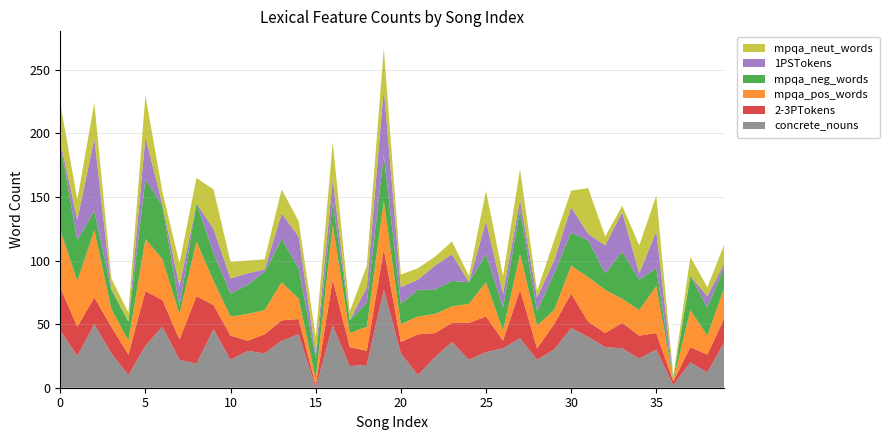

Reading right to left, what are all the values shown in this chart?

concrete_nouns: 36	12	20	2	30	23	31	32	40	47	30	22	39	31	28	22	36	24	10	27	77	18	17	49	0	42	37	27	29	22	46	19	22	48	33	10	27	50	25	45
2-3PTokens: 19	14	12	3	13	18	20	11	12	27	20	9	38	6	28	29	15	19	32	9	32	11	15	36	2	12	16	15	8	19	19	53	16	21	43	16	21	21	23	34
mpqa_pos: 24	15	29	1	37	20	19	34	35	22	11	18	28	8	27	15	13	15	14	14	38	19	11	43	5	16	30	19	21	15	19	43	20	32	41	11	14	53	36	45
mpqa_neg: 16	22	27	1	14	24	37	13	29	26	29	11	35	18	22	17	20	19	21	16	36	19	10	18	16	24	34	30	23	18	22	30	6	42	47	15	15	15	32	68
1PSTokens: 3	9	0	0	29	5	31	22	5	20	10	11	8	11	26	0	21	19	8	13	52	12	0	18	4	25	20	2	9	12	19	0	16	1	33	0	1	57	16	2
mpqa_neut: 15	7	15	2	28	22	5	7	36	13	16	5	24	14	24	5	10	7	9	10	32	17	7	29	13	12	19	8	10	13	31	20	18	10	33	7	8	28	16	30